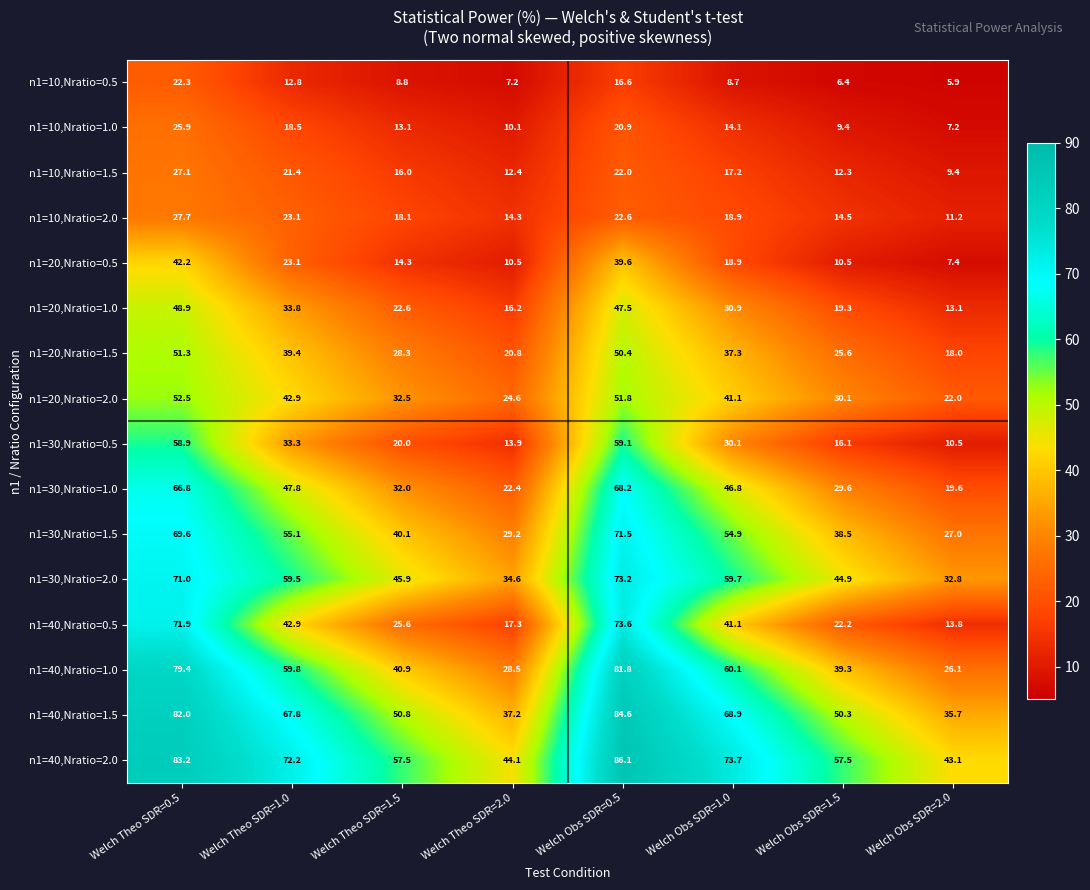

List the series in order of their peak value, lowest first.

n1=10,Nratio=0.5, n1=10,Nratio=1.0, n1=10,Nratio=1.5, n1=10,Nratio=2.0, n1=20,Nratio=0.5, n1=20,Nratio=1.0, n1=20,Nratio=1.5, n1=20,Nratio=2.0, n1=30,Nratio=0.5, n1=30,Nratio=1.0, n1=30,Nratio=1.5, n1=30,Nratio=2.0, n1=40,Nratio=0.5, n1=40,Nratio=1.0, n1=40,Nratio=1.5, n1=40,Nratio=2.0